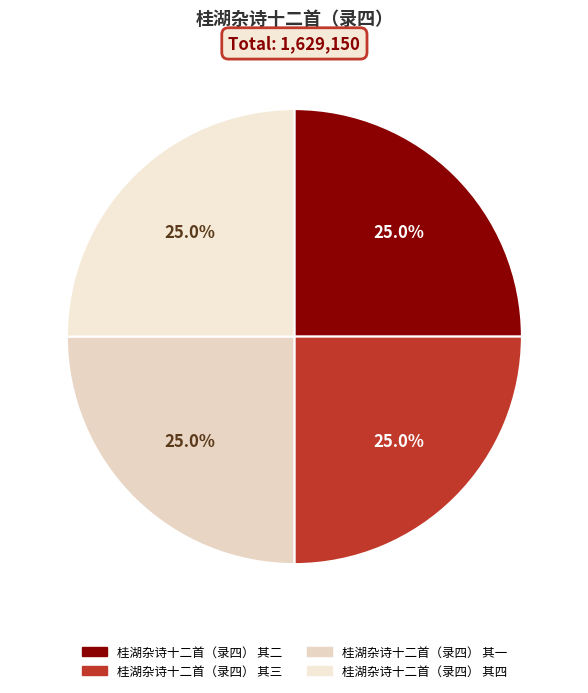

To the nearest percent, what percentage of the pie is 桂湖杂诗十二首（录四） 其四?

25%